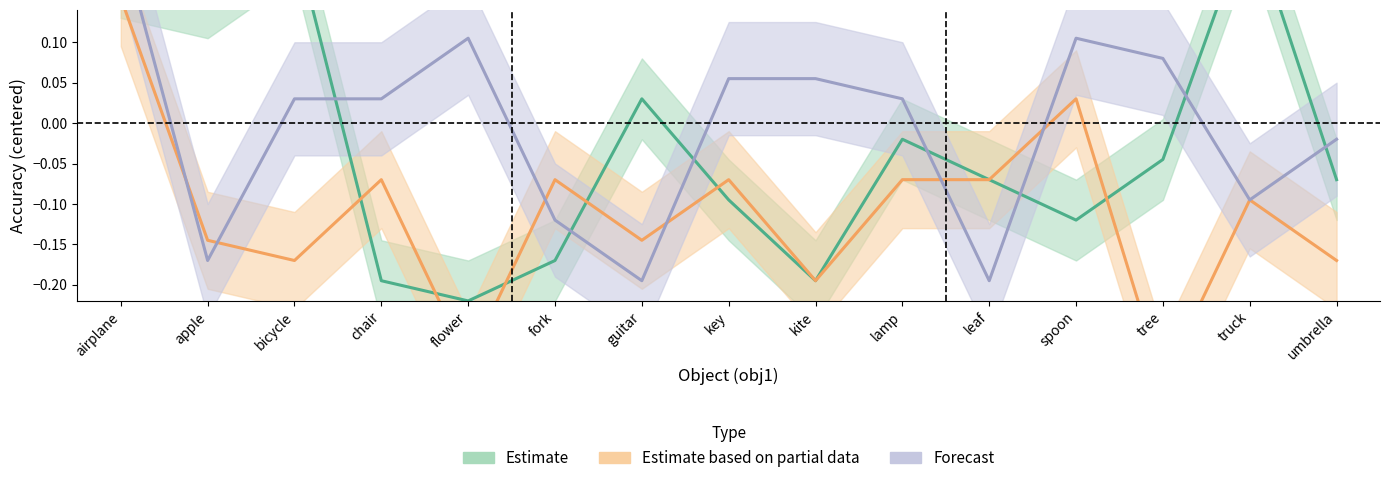

Which category has the highest value across all series?

truck